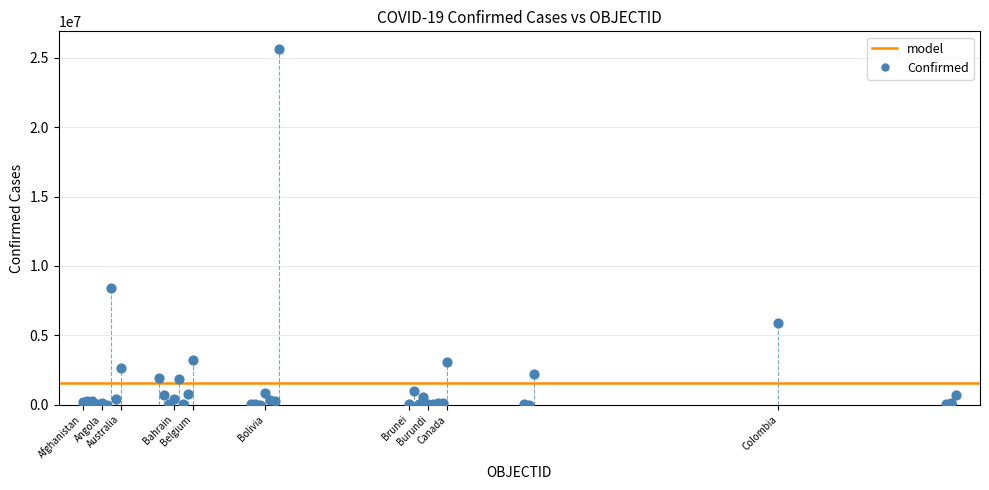

What Y value in the scatter plot is closest to 12820087?

8427778